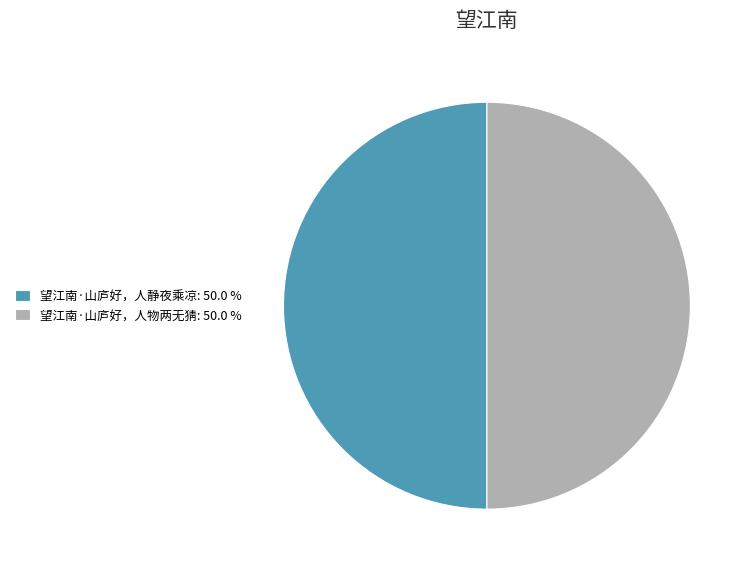

The 望江南·山庐好，人静夜乘凉 slice represents 50% of the pie. True or false?

True